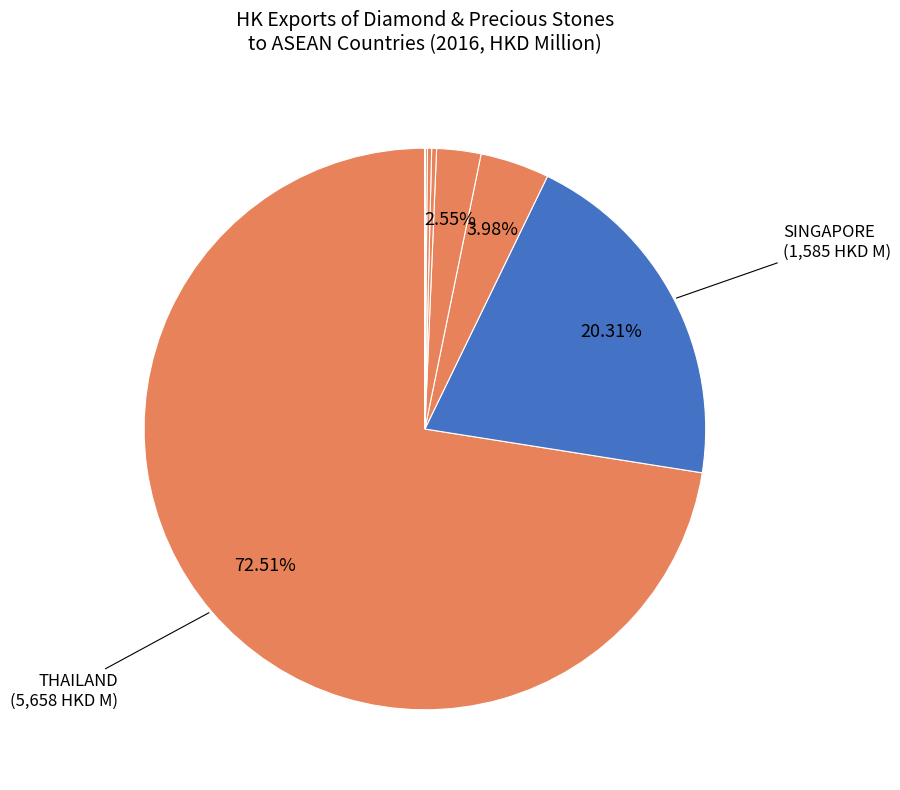

Which slice is the largest?

THAILAND